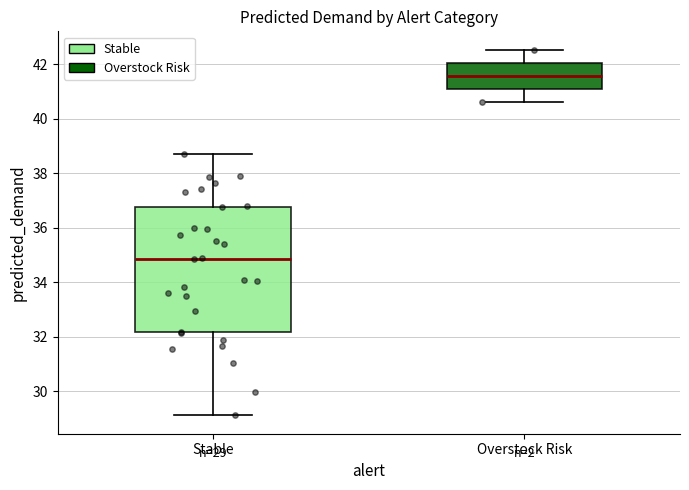

Which box's median line is the highest?

Overstock Risk